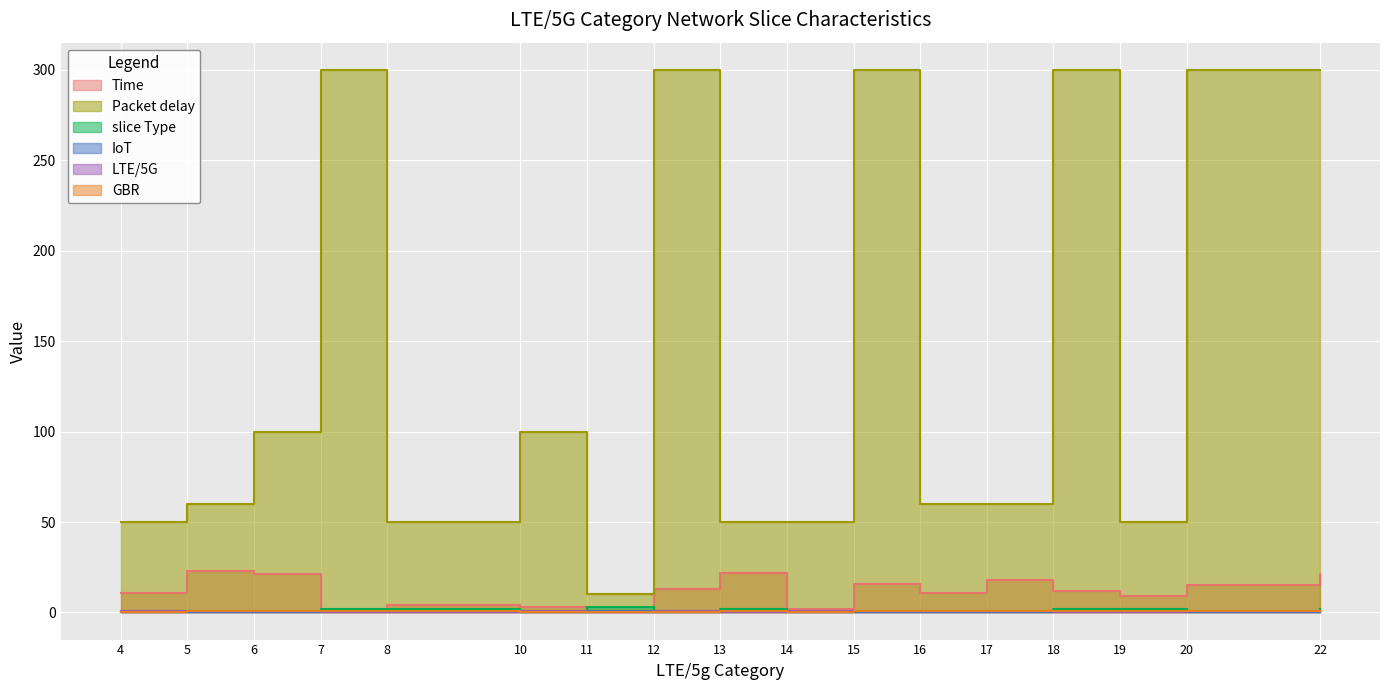

What are all the series names shown in the legend?

Time, Packet delay, slice Type, IoT, LTE/5G, GBR